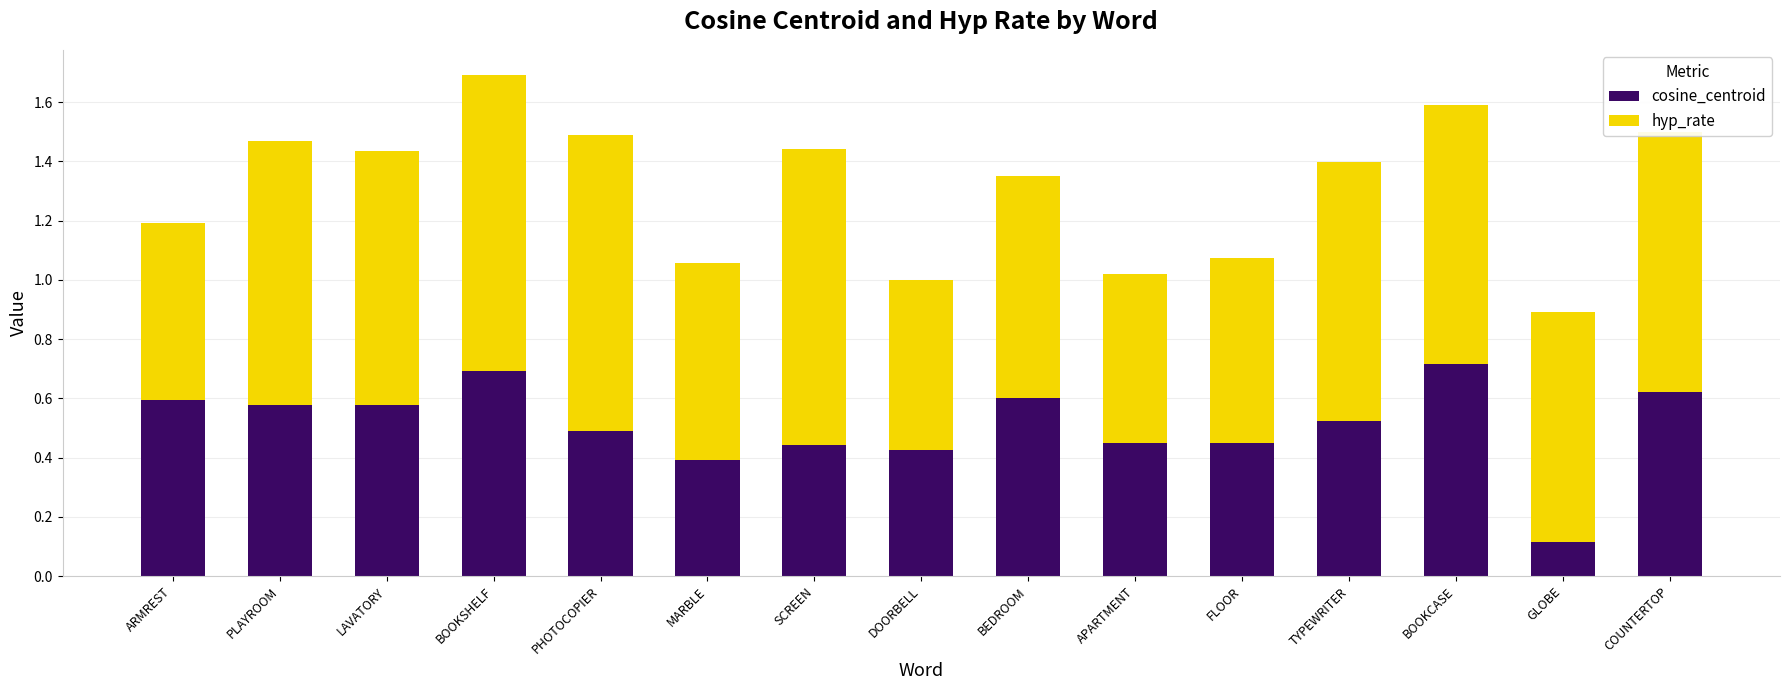

True or false: cosine_centroid has a value of 0.6 at LAVATORY.

True